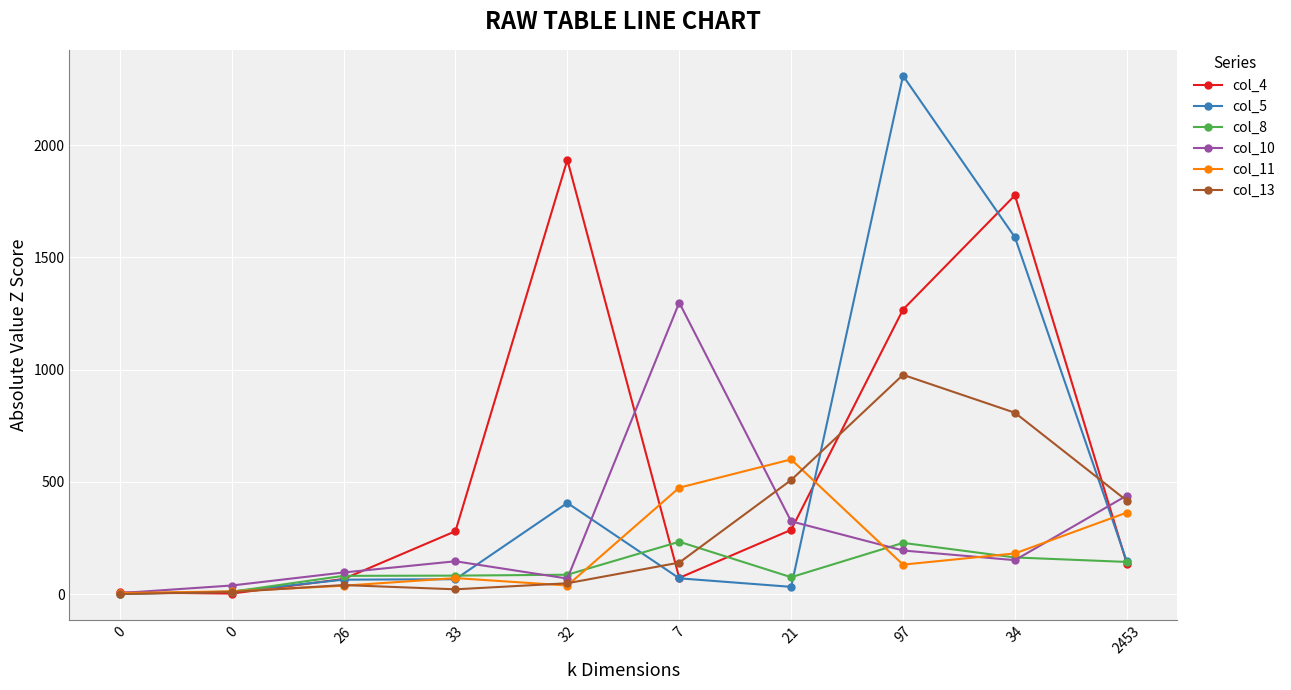

Does the chart display data point markers on the line(s)?

Yes